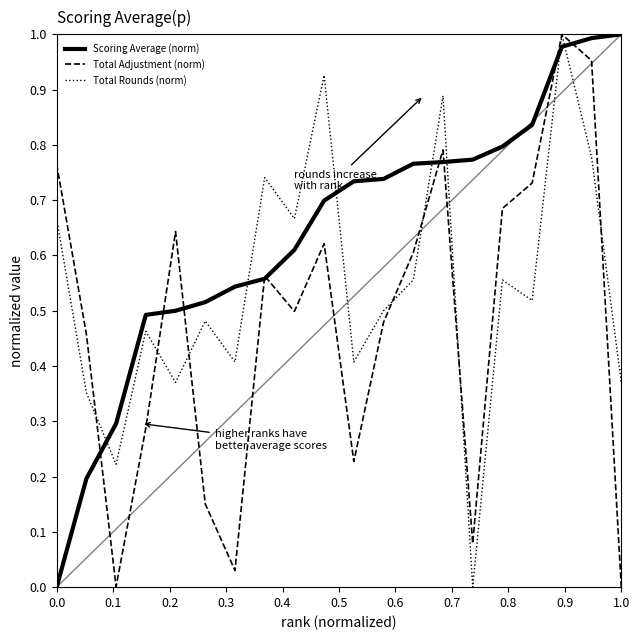

How many times do Total Rounds (norm) and Scoring Average (norm) cross each other?

7